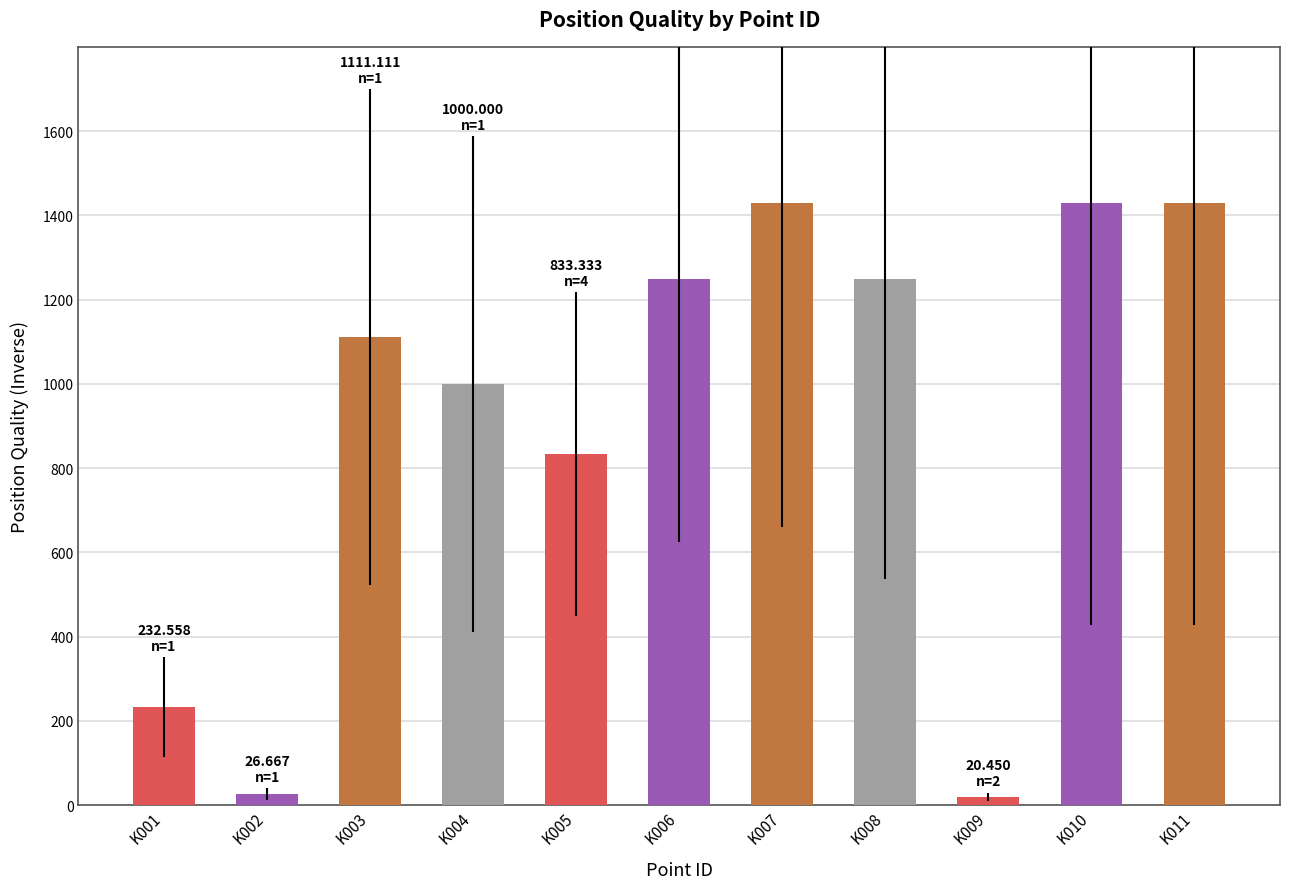

How many distinct data groups are displayed?

1